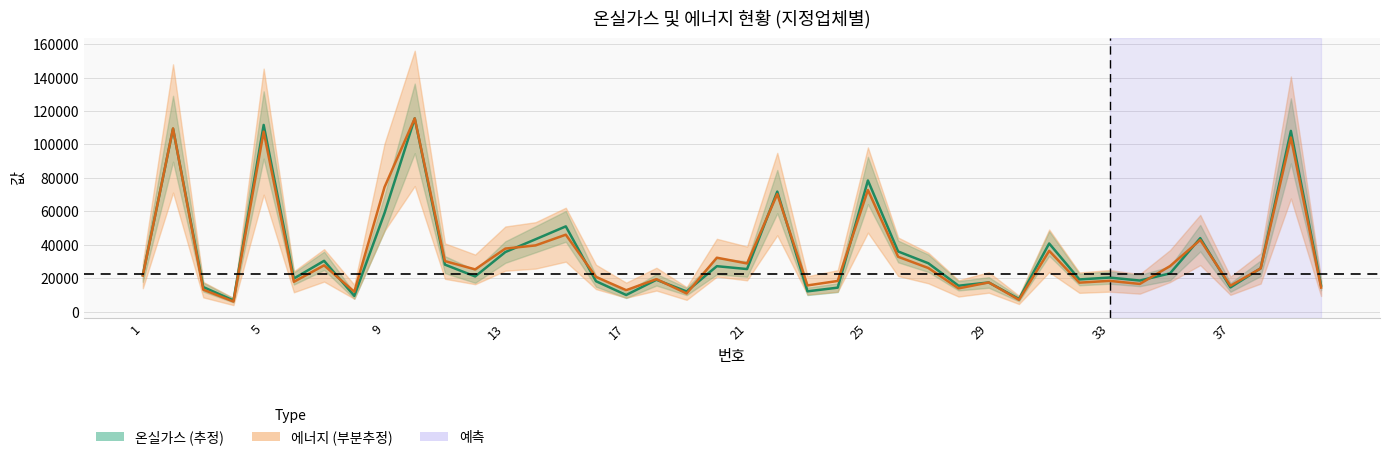

Which series changed the most between 28 and 34?

온실가스